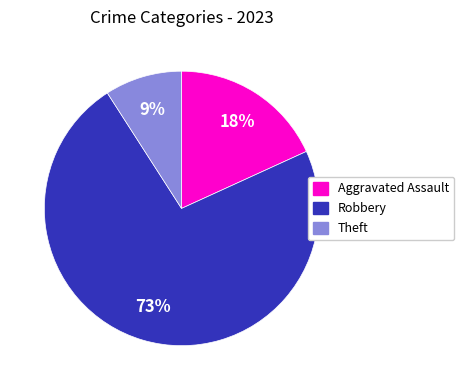

To the nearest percent, what is the combined percentage of Aggravated Assault and Theft?

27%